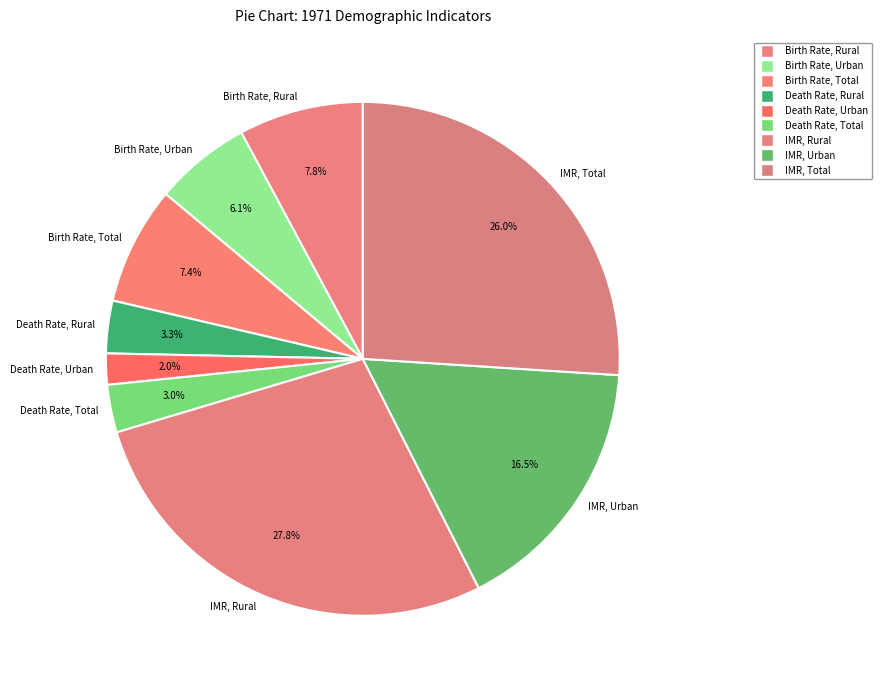

To the nearest percent, what is the combined percentage of Death Rate, Rural and IMR, Rural?

31%